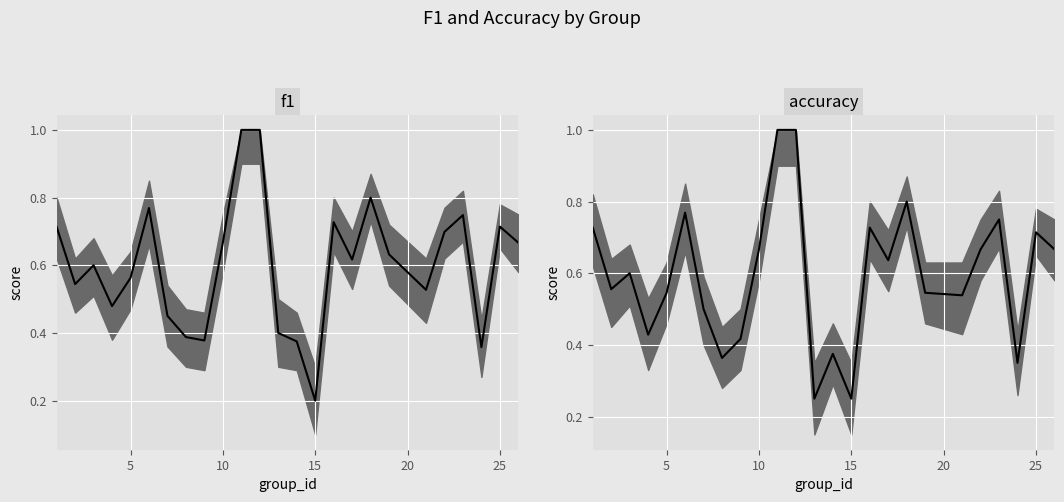

True or false: f1 has a value of 0.1 at 30.

False